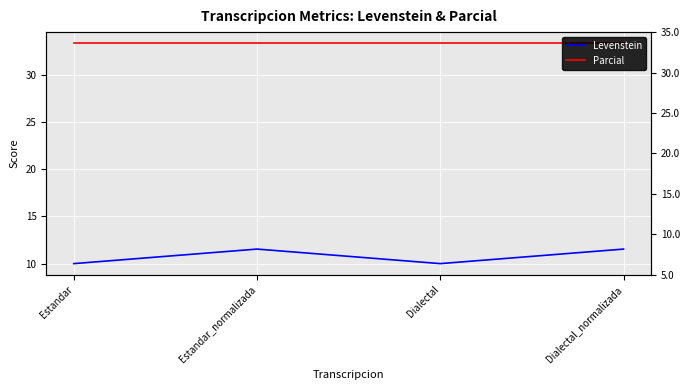

Is it true that Parcial equals 33.3 at Dialectal?

True